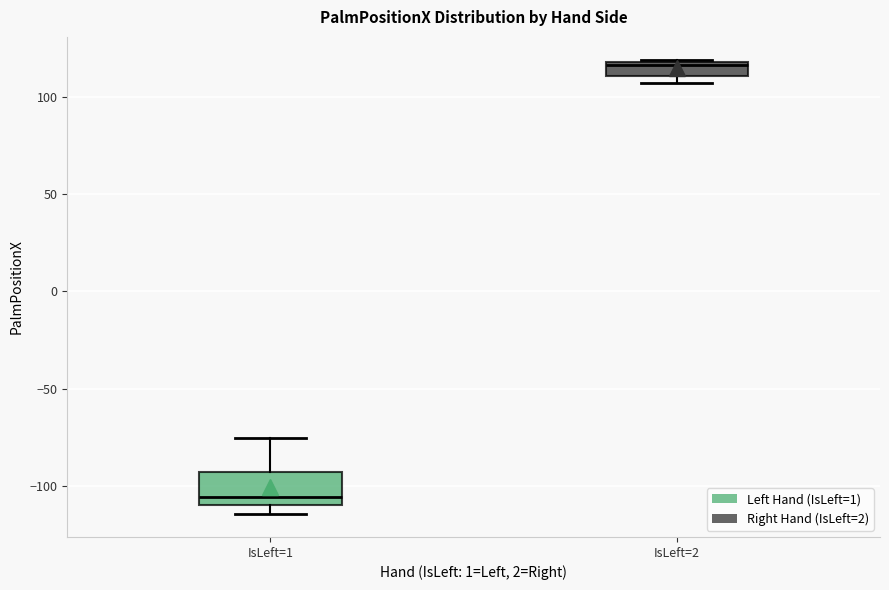

Where is the upper edge of the box for IsLeft=2 on the y-axis? The values are not printed on the chart, so give them approximately, as read against the axis.

120